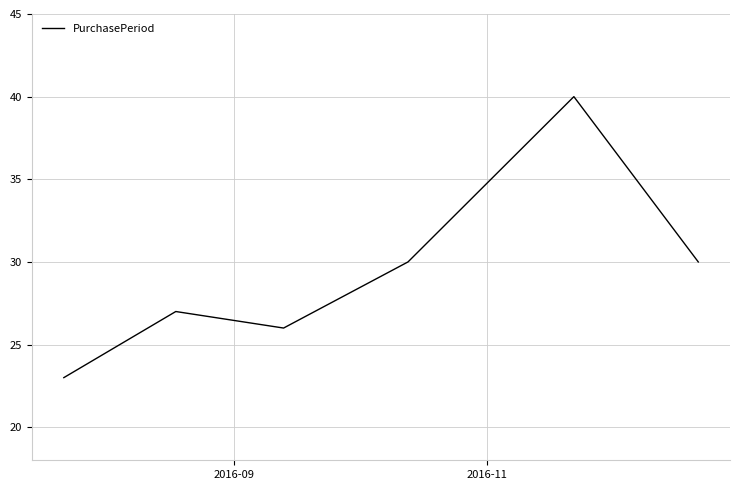

What is the sum of all values?

176